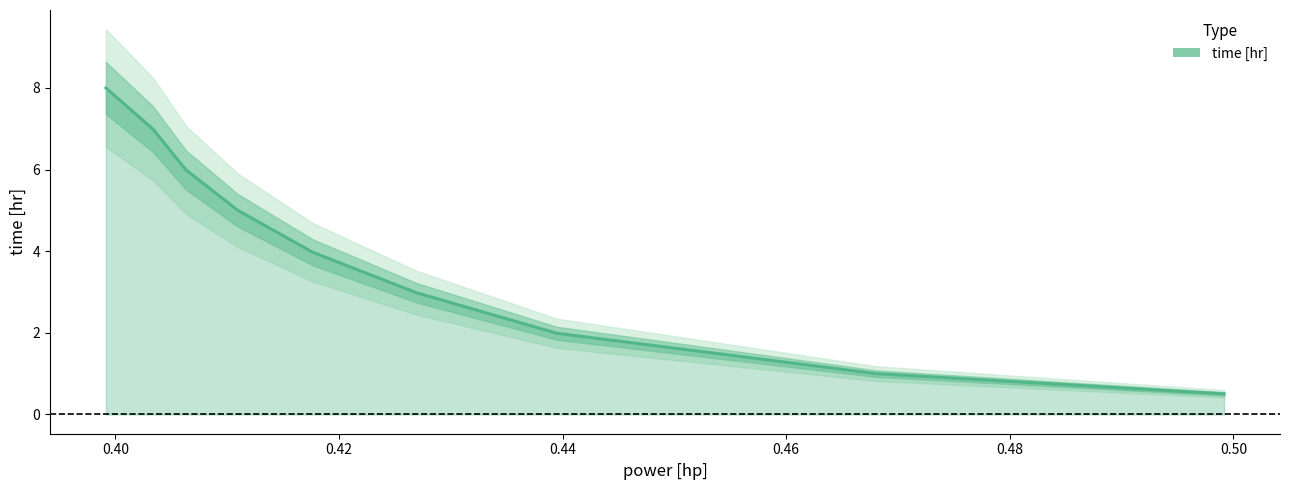

Does the chart display data point markers on the line(s)?

No